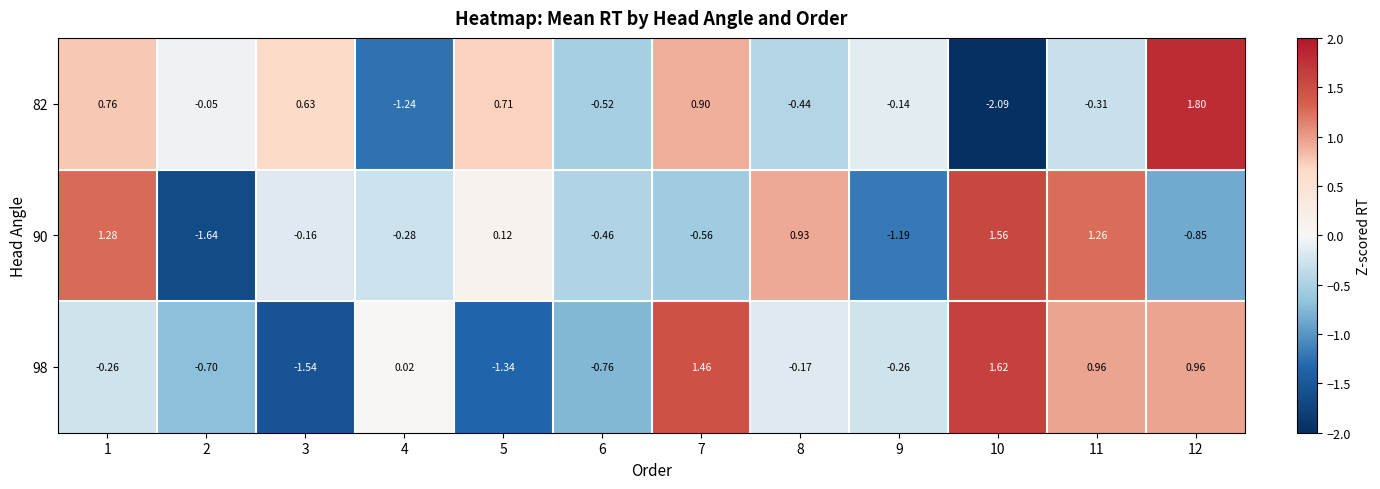

How many series are shown in this chart?

3